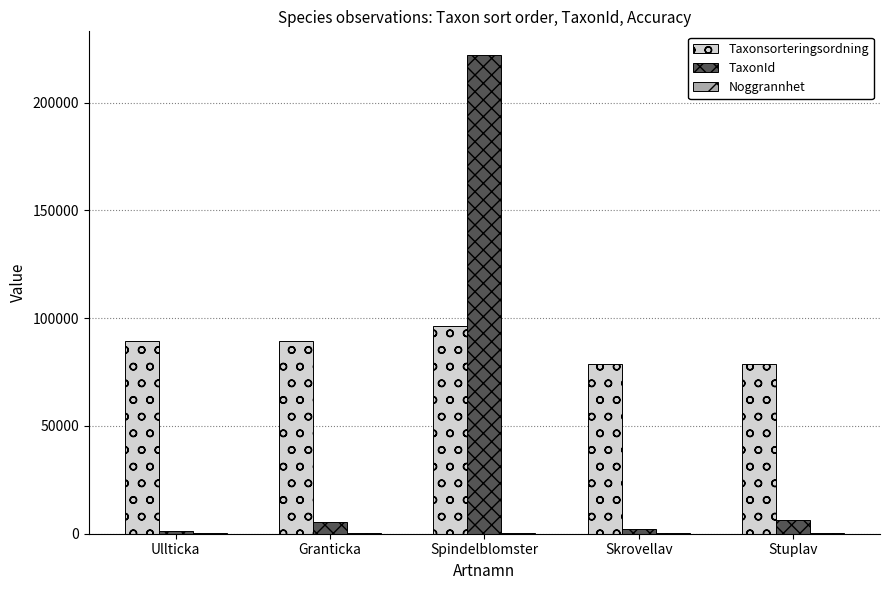

What is the difference between the TaxonId values at Skrovellav and Granticka?

3351